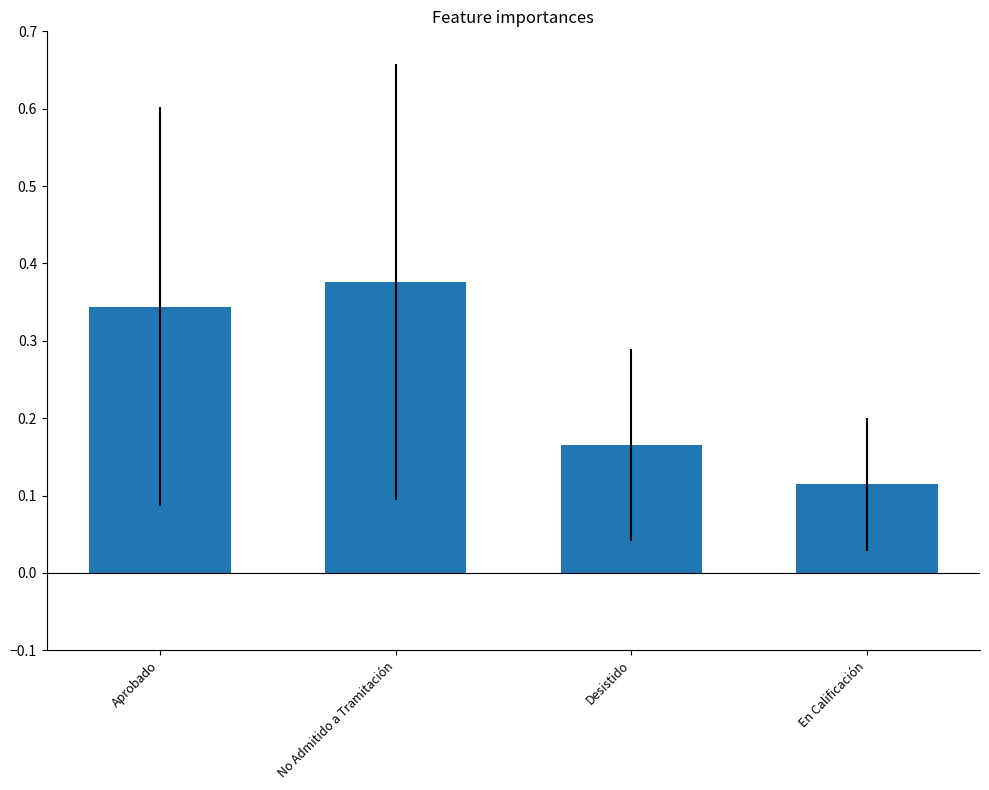

True or false: the data shows 0.2 at Aprobado.

False